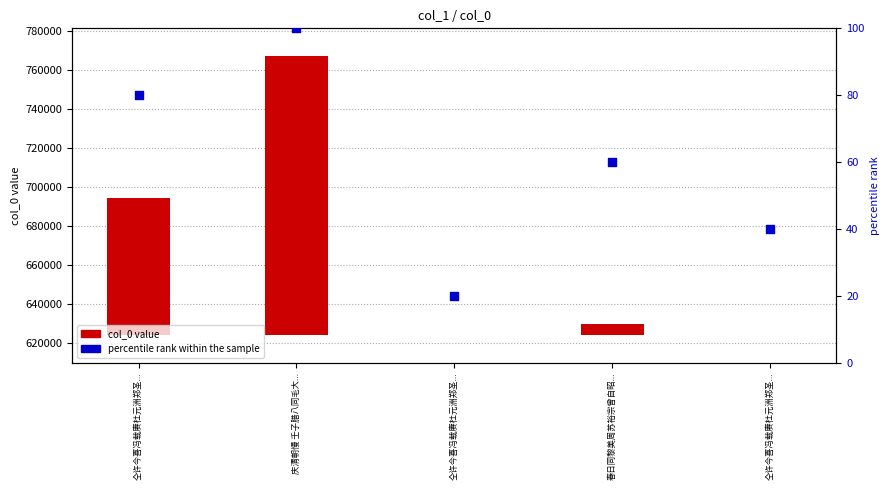

Approximately how many times larger is the value at 仝许今喜冯载赓杜元洲郑圣... compared to 庆清朝慢 壬子腊八同毛大...?

0.4